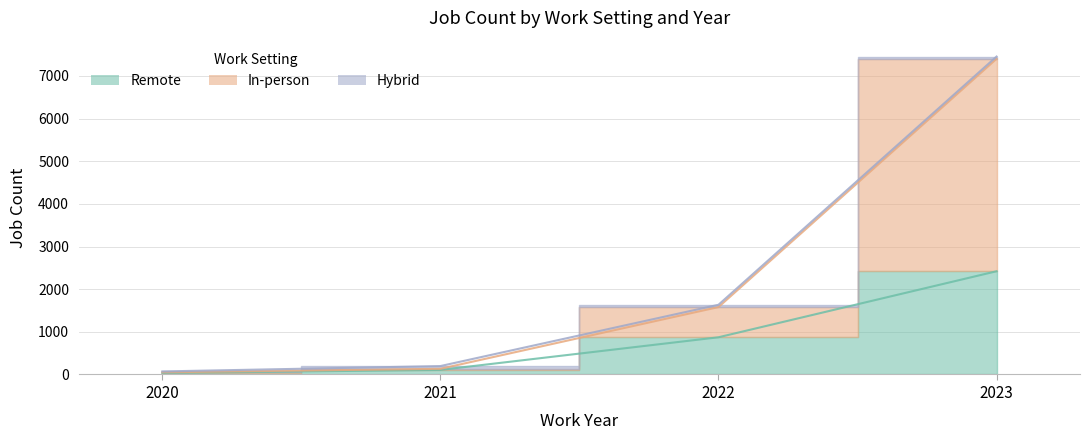

At which label does Remote reach its peak?

2023